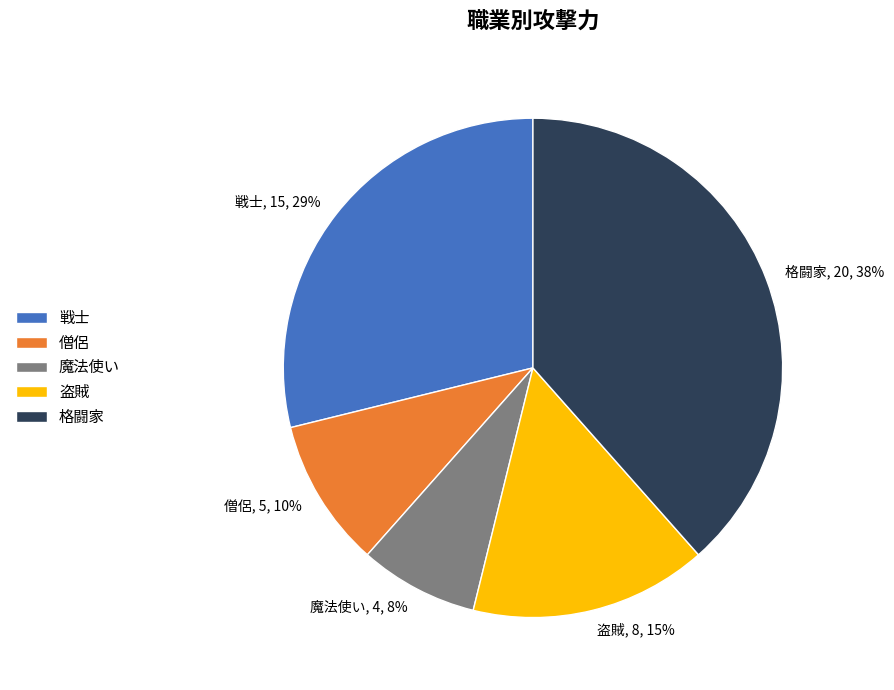

How many slices are in this pie chart?

5